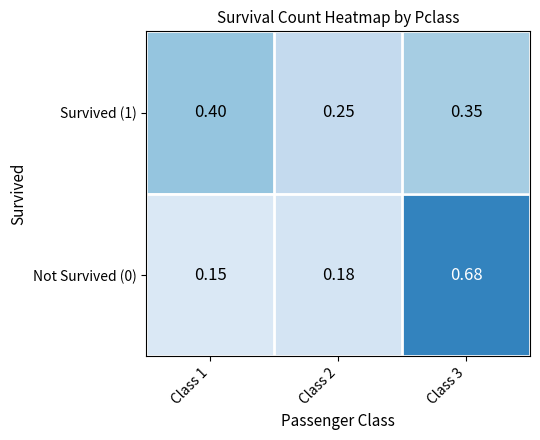

Is the value of Not Survived (0) at Class 1 greater than the value of Survived (1) at Class 3?

No